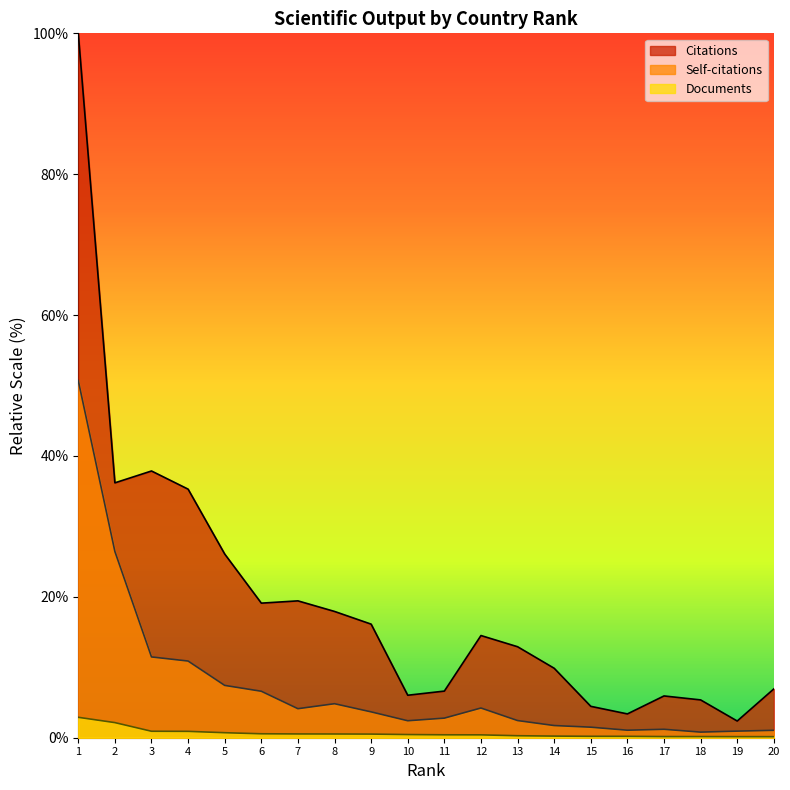

How many lines are shown in the chart?

3